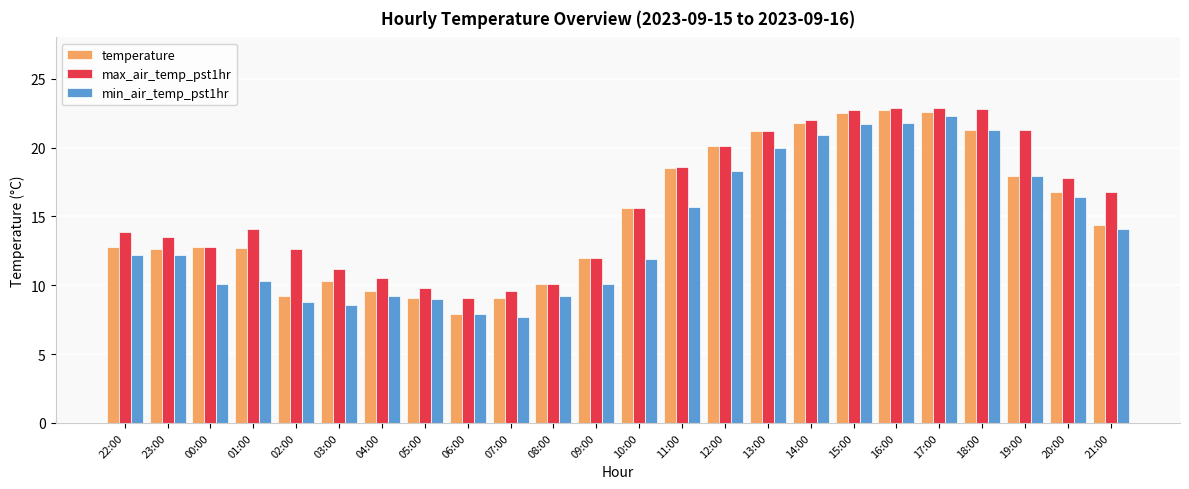

What is the sum of all temperature values?

363.6